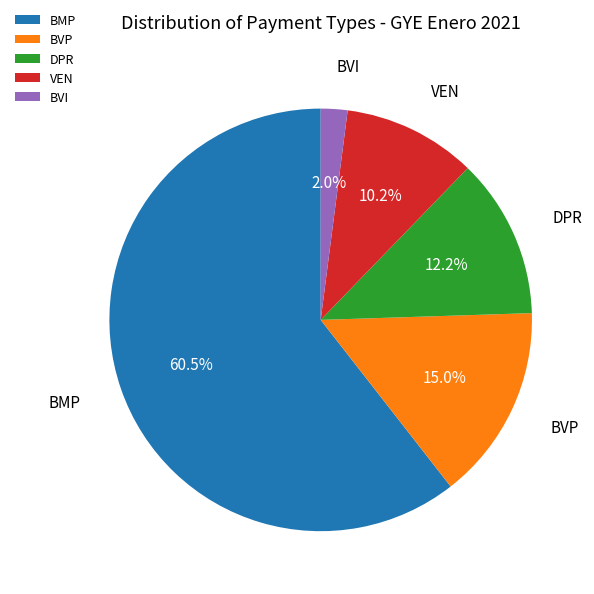

Which slice represents more than half of the pie?

BMP